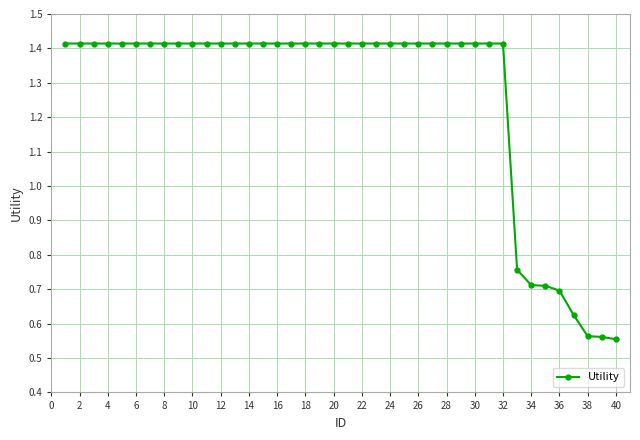

Is this an area chart (filled region under the line)?

No